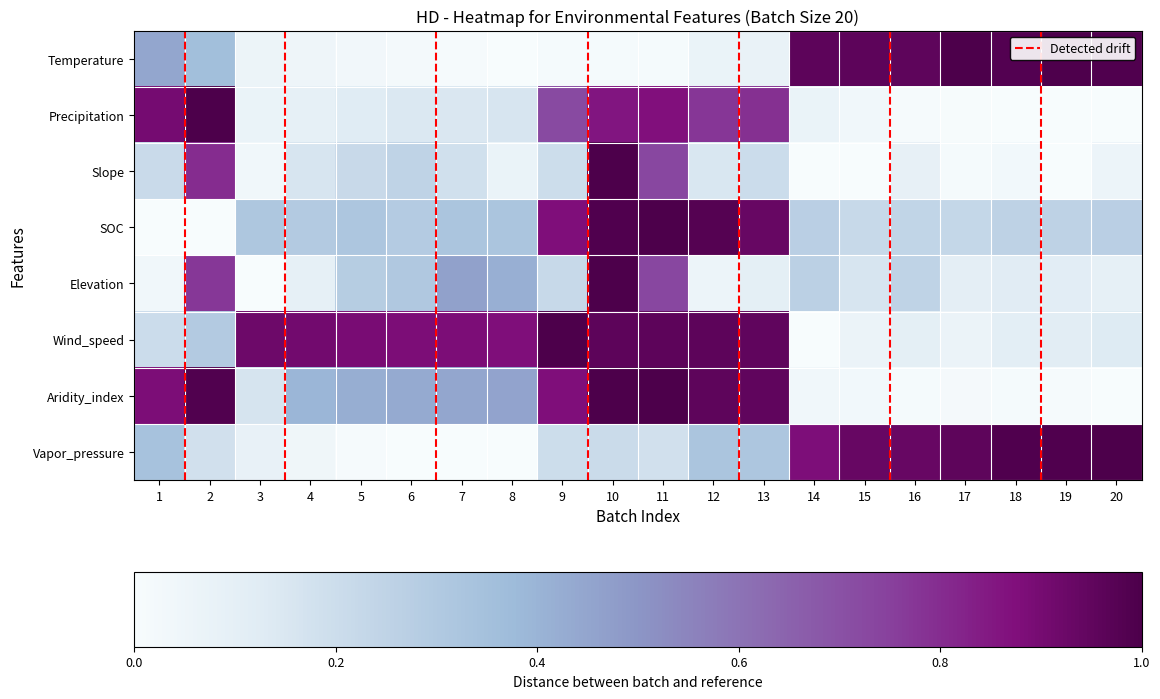

The value of Elevation at 4 is 0.1. True or false?

True